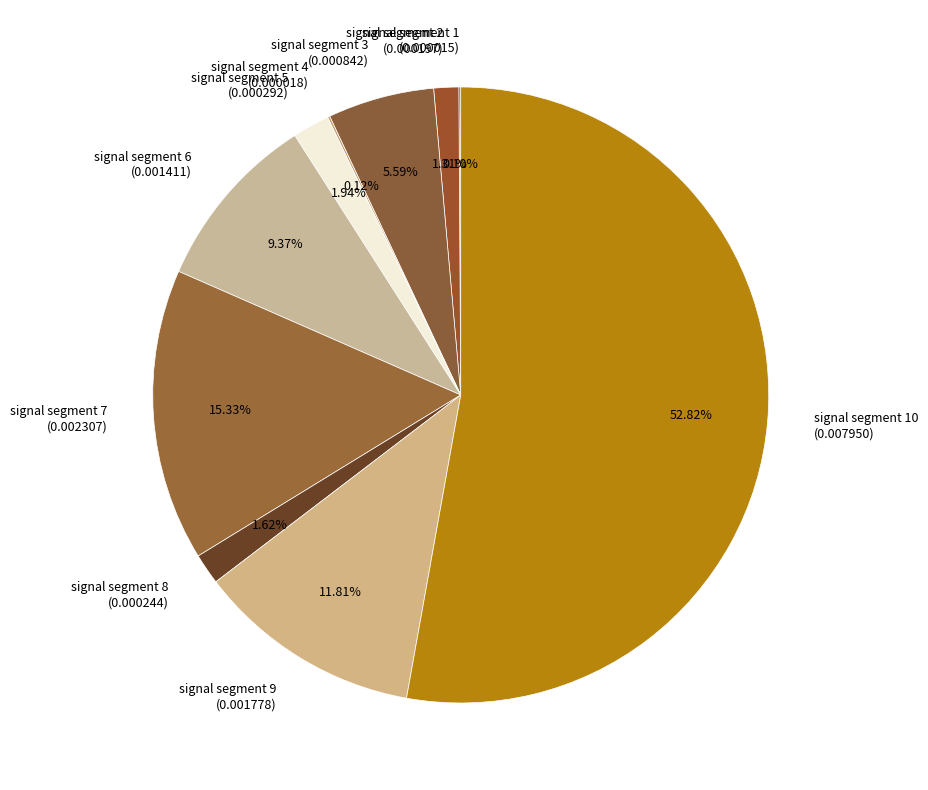

Does any single category account for the majority?

Yes